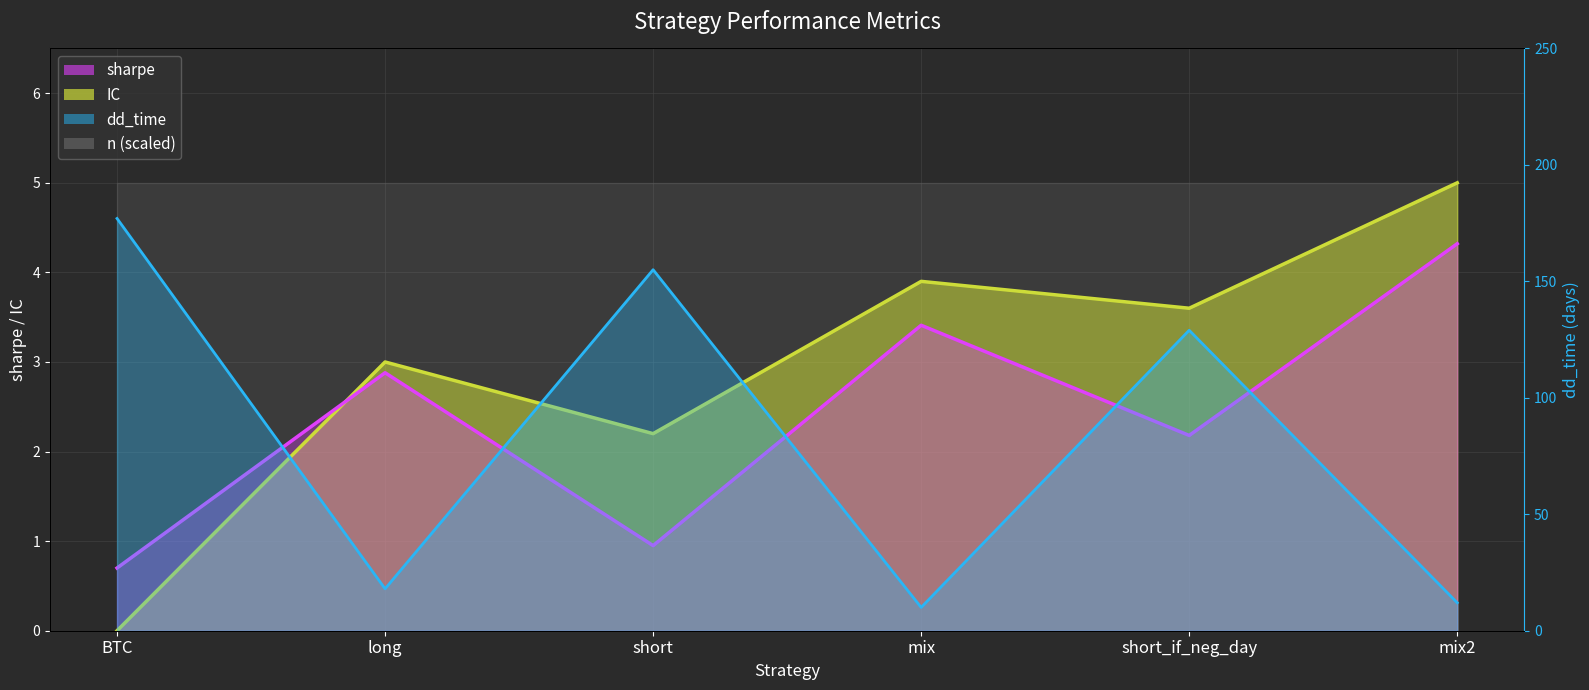

The dd_time line series shows 9.3 at long. True or false?

False